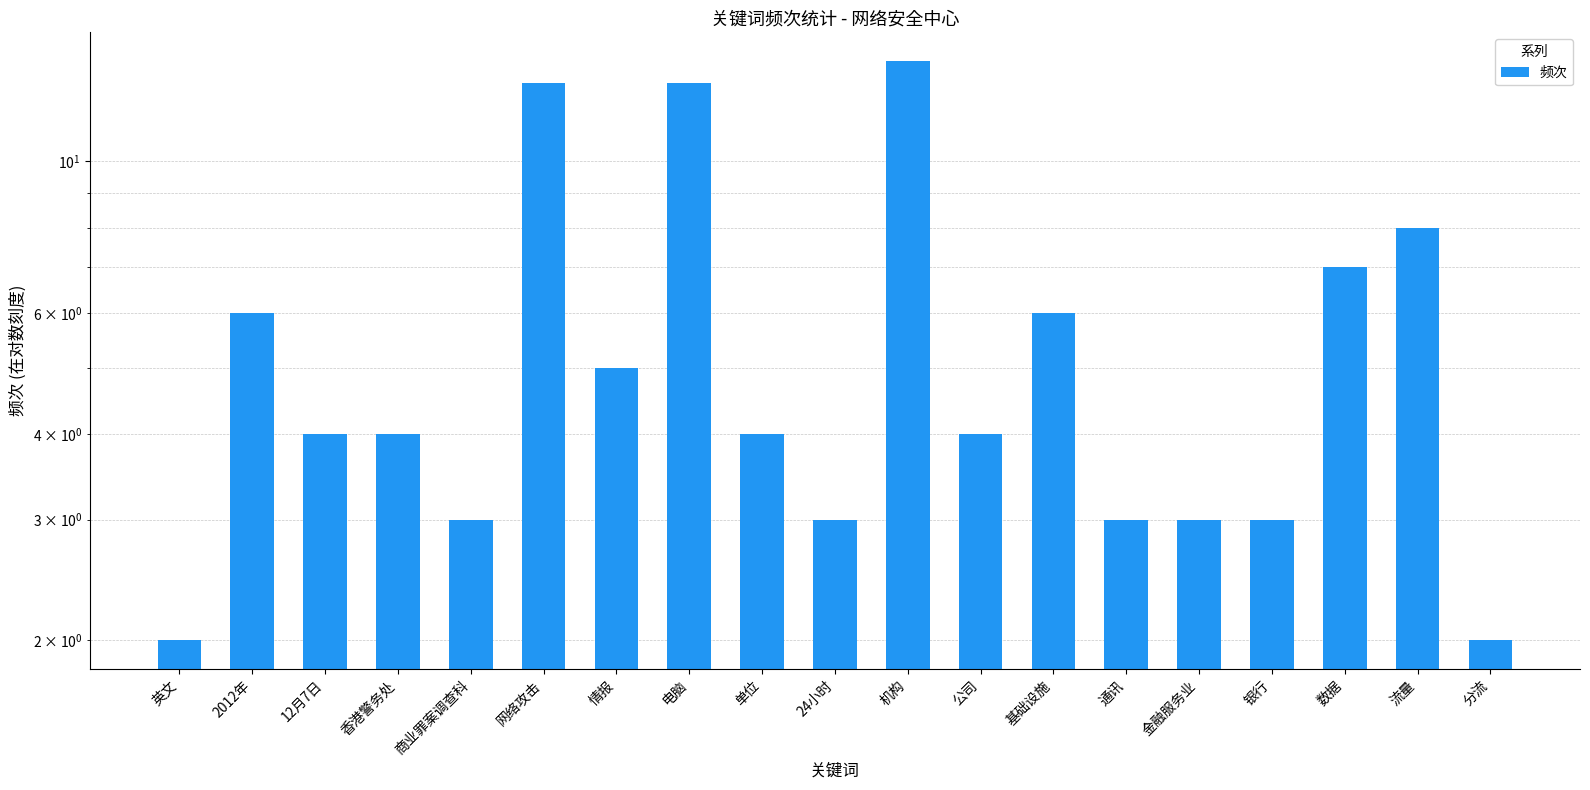

How many bars are there in total?

19